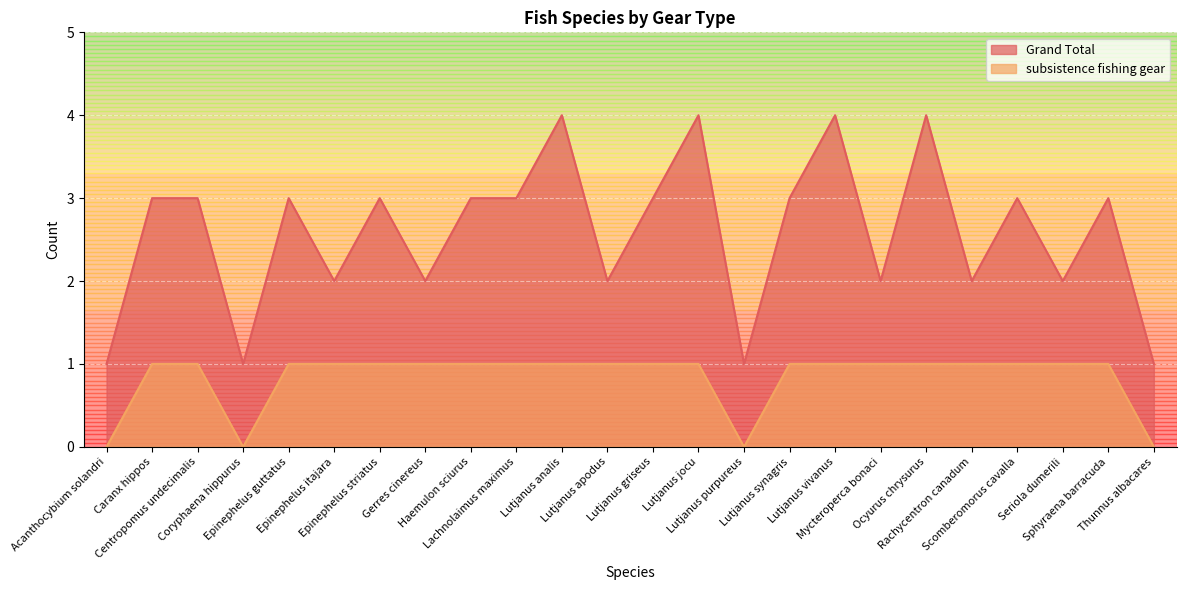

At how many categories does at least one series exceed 0?

24